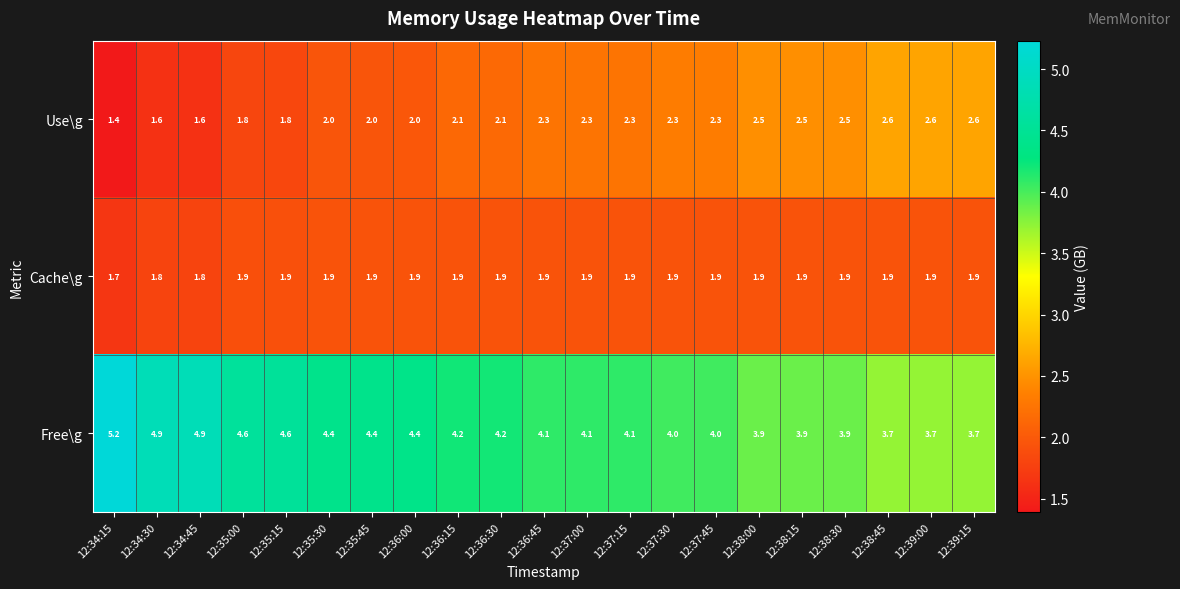

What is the difference between the highest and lowest values at 12:39:00?

1.8